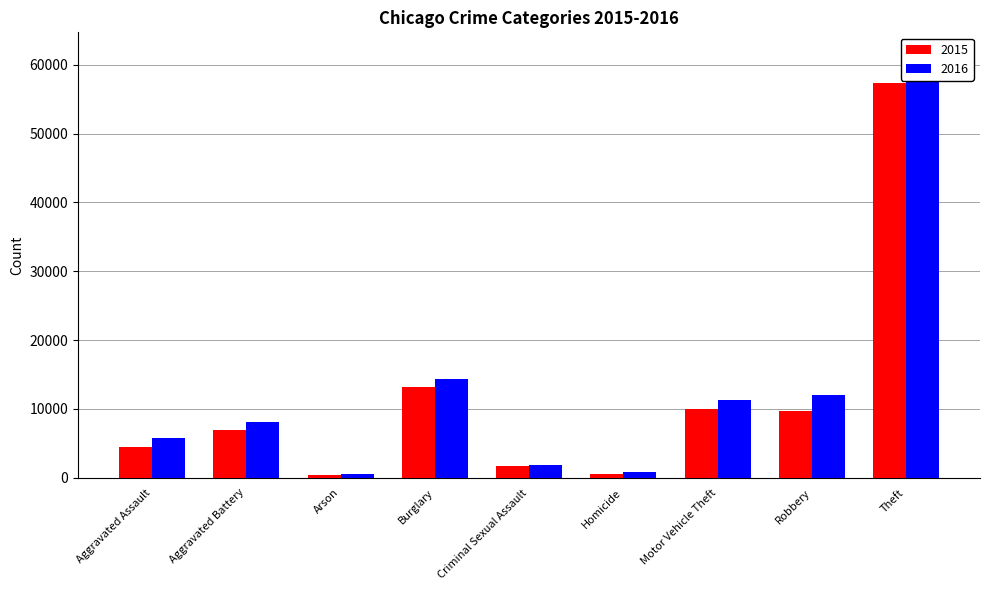

Reading left to right, transcribe all the data shown in this chart.

2015: 4480	7018	448	13184	1713	496	10068	9638	57352
2016: 5713	8085	515	14289	1868	786	11285	11960	61624